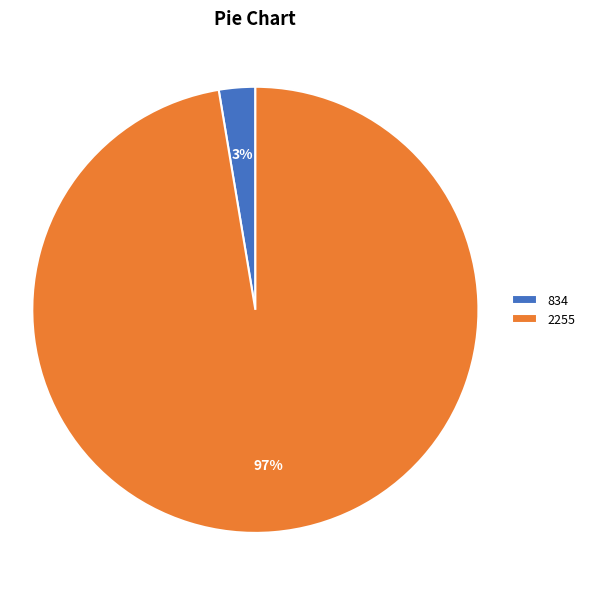

How many segments does this pie chart have?

2